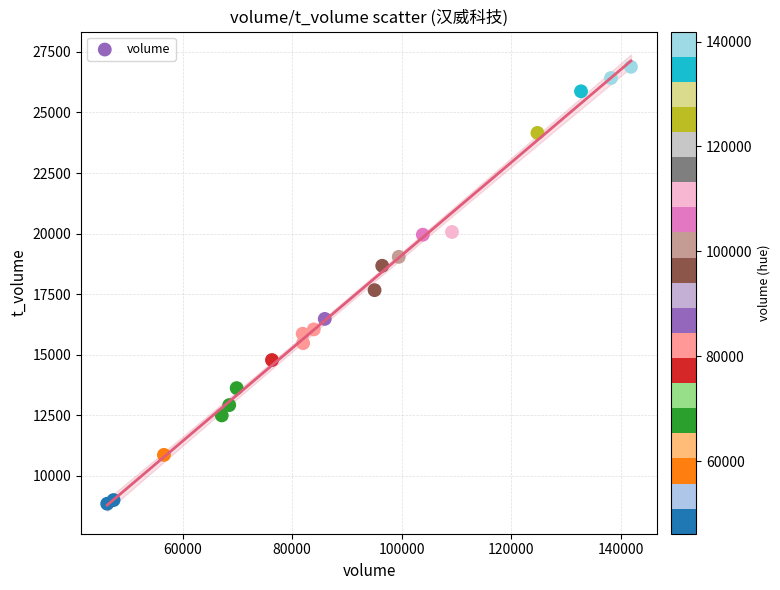

What is the range of Y values (max minus min)?

18025